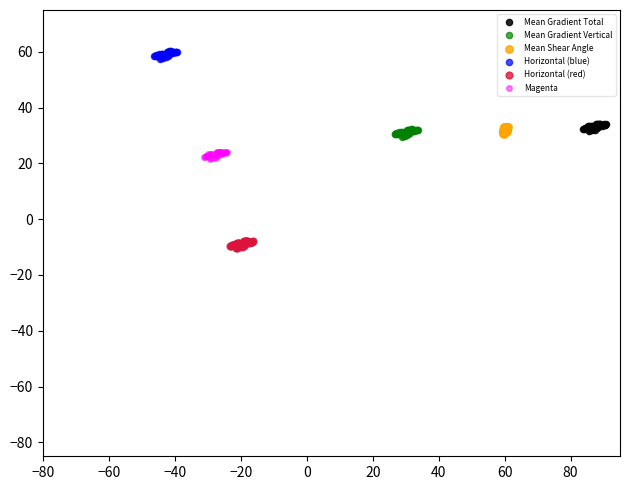

Which series reaches the minimum Y coordinate?

Horizontal (red)